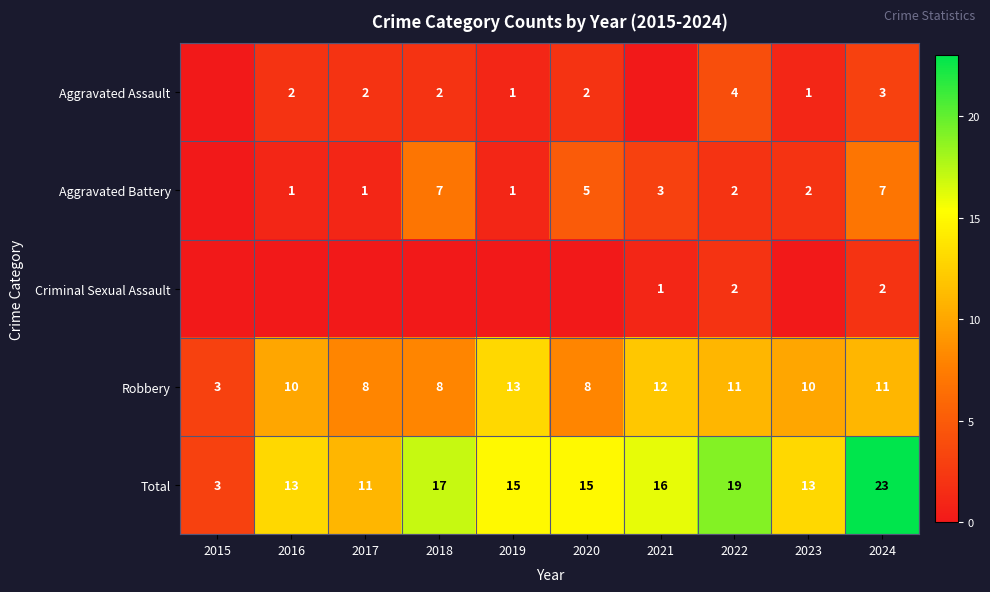

At which label does Total first exceed 15?

2018